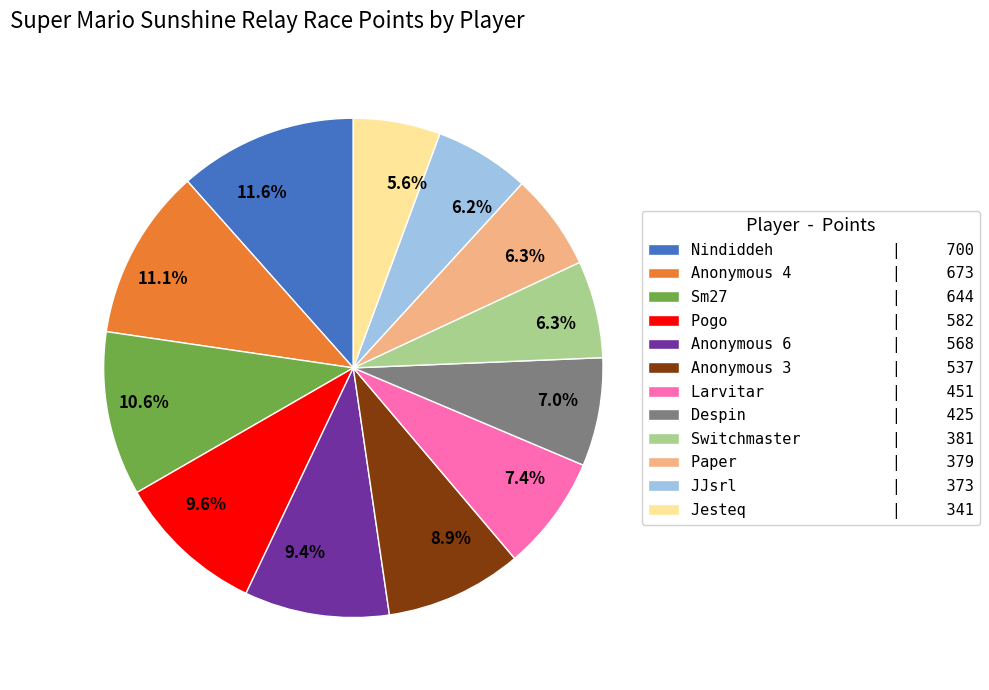

What is the smallest slice in the pie chart?

Jesteq